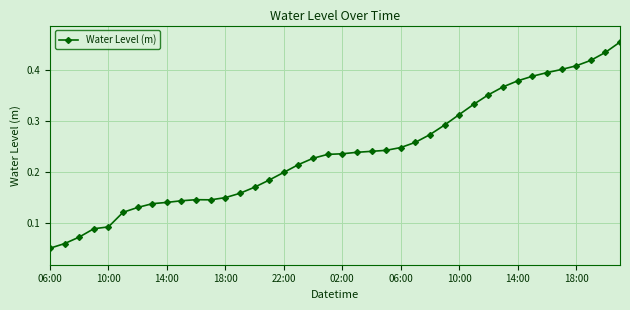

What is the sum of all values?

9.5